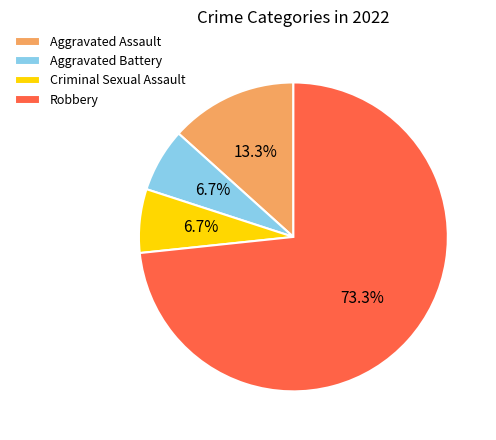

Which has a higher value, Criminal Sexual Assault or Aggravated Assault?

Aggravated Assault